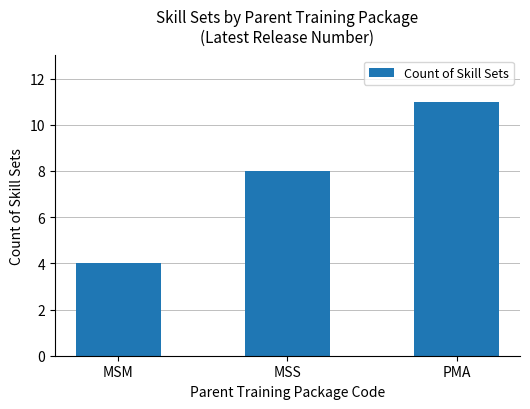

Reading left to right, extract all data points from this chart.

MSM=4	MSS=8	PMA=11